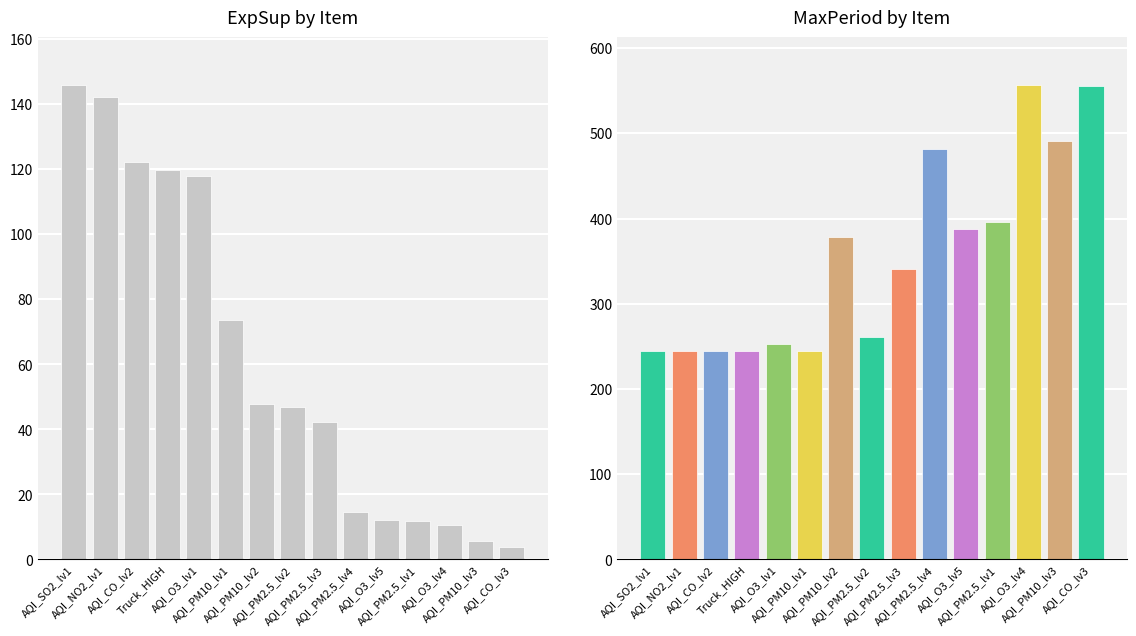

What are all the series names shown in the legend?

ExpSup, MaxPeriod